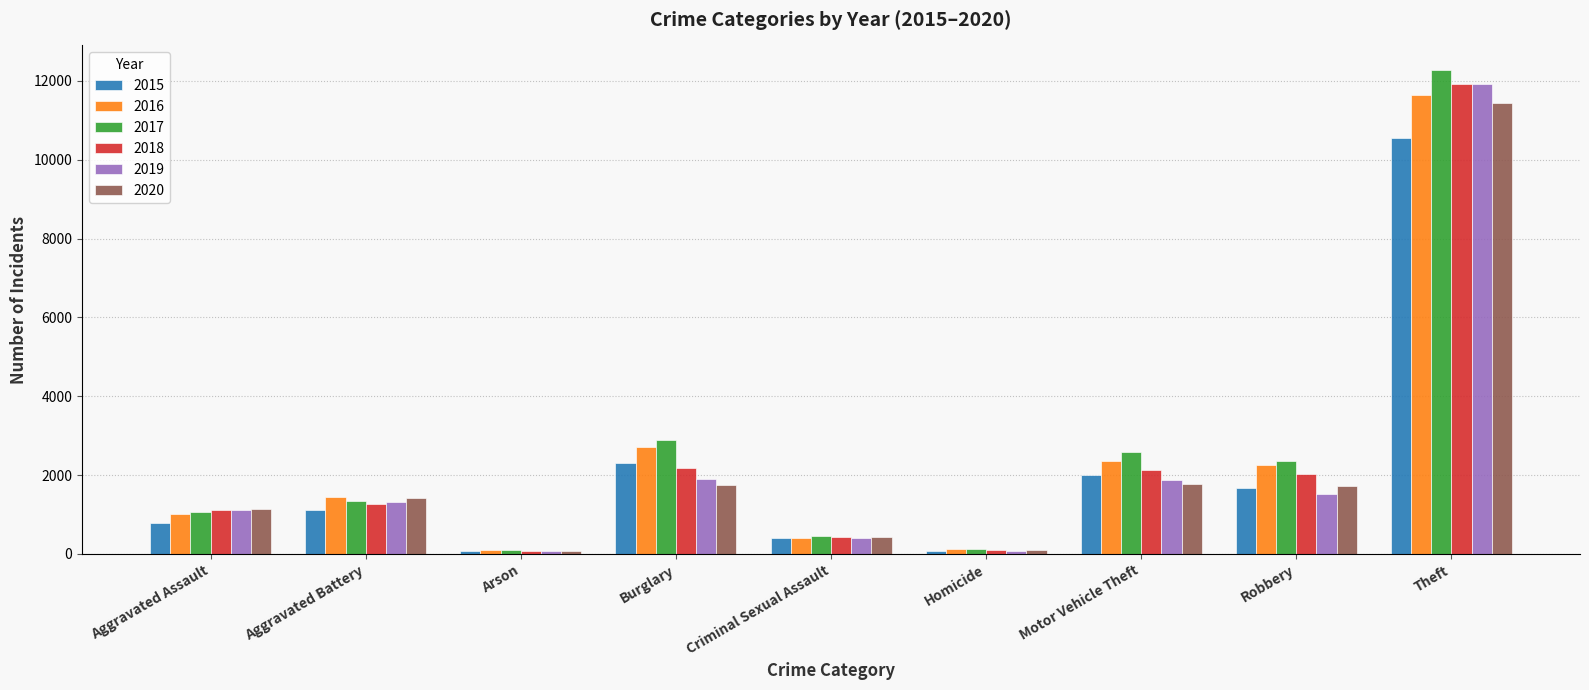

What are all the series names shown in the legend?

2015, 2016, 2017, 2018, 2019, 2020